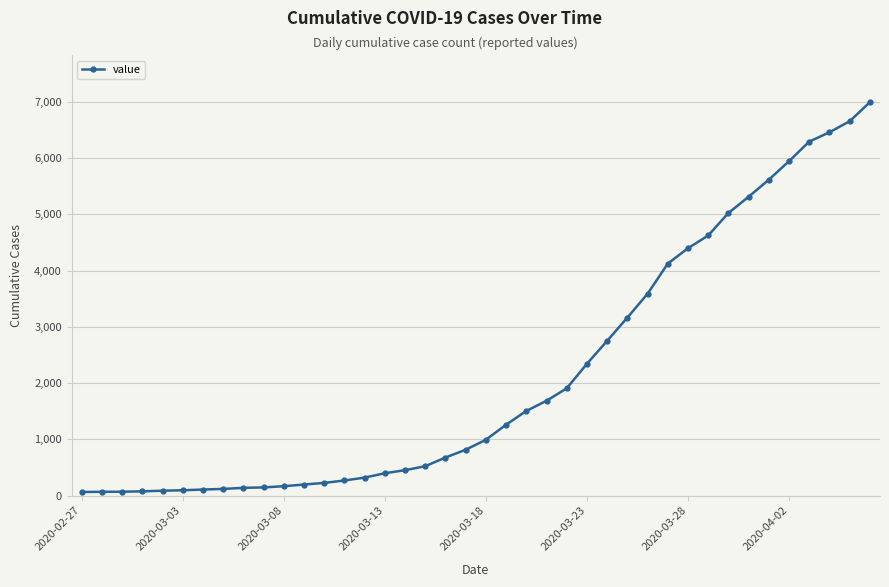

What is the value of the 37th point from the left?

6295